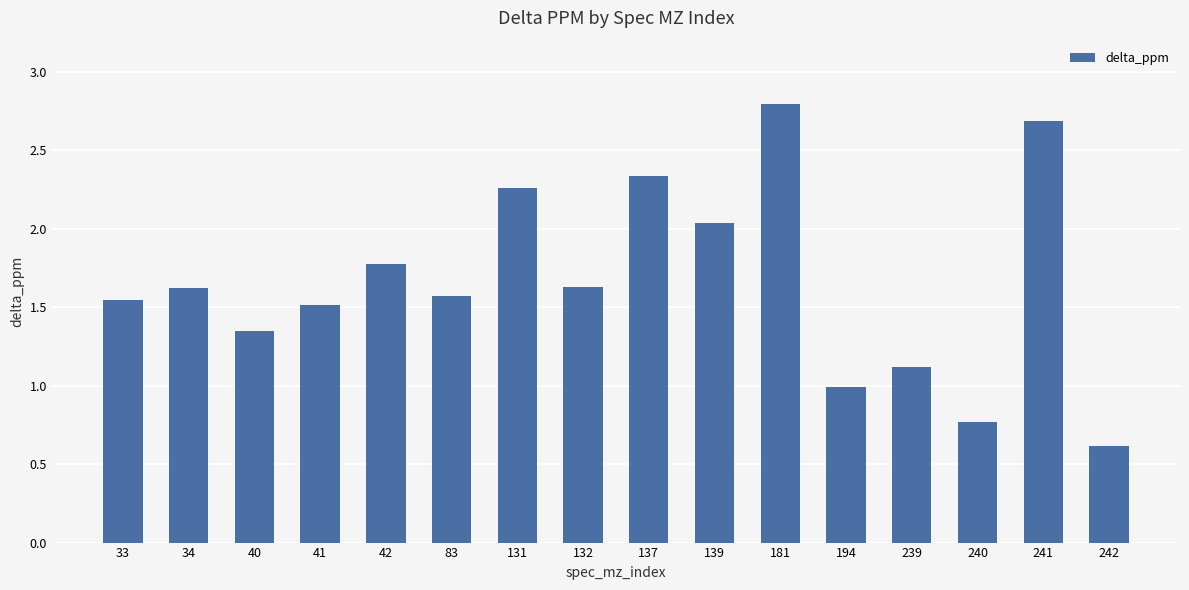

What is the value of the 15th bar from the left?

2.7